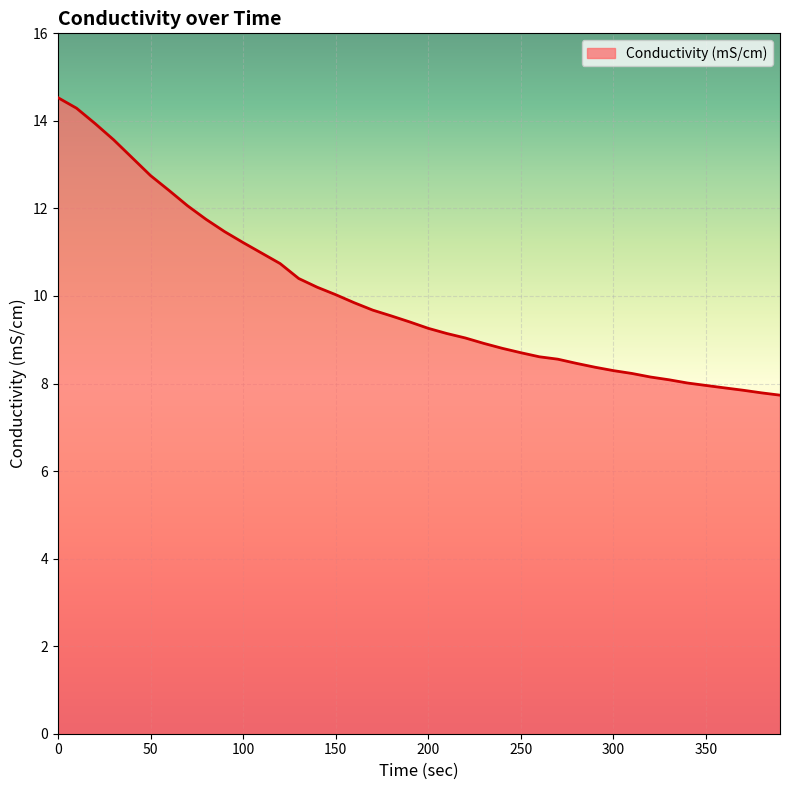

What is the difference between the maximum and minimum values?

6.8